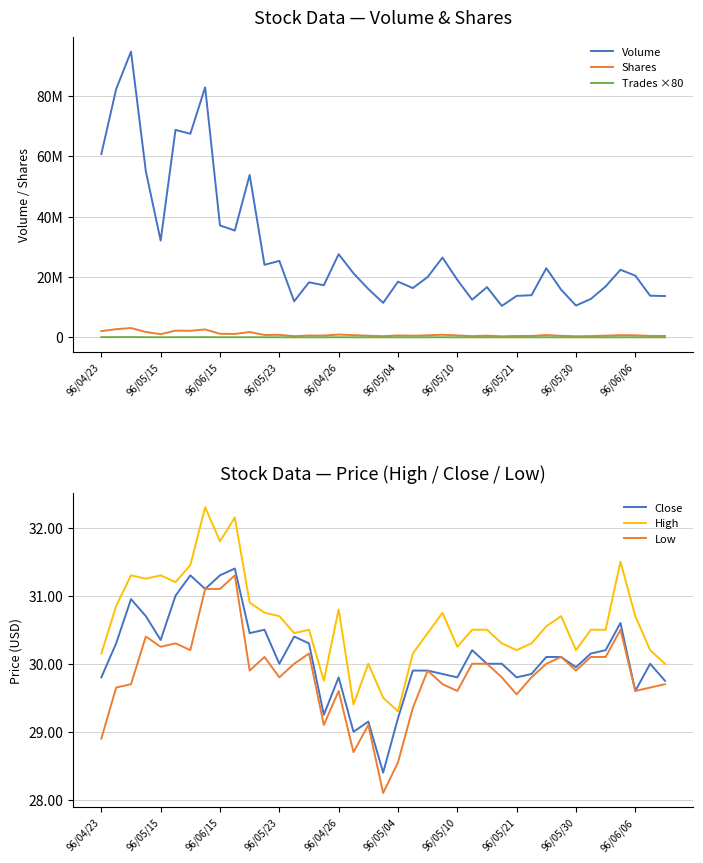

What is the difference between the second highest and minimum values in the Shares series?

2345700.0